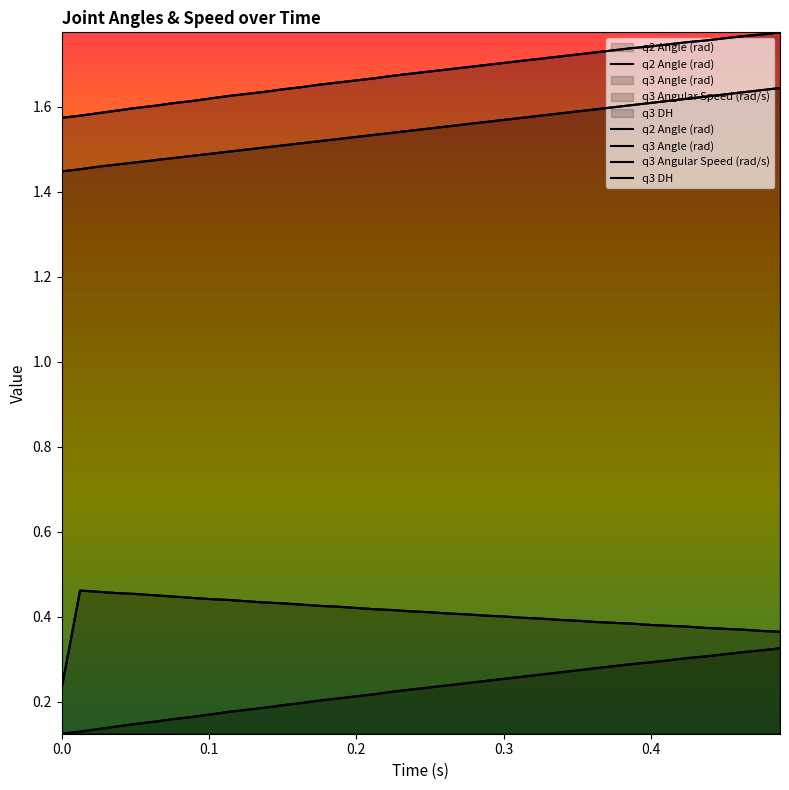

At how many categories does at least one series exceed 1?

40